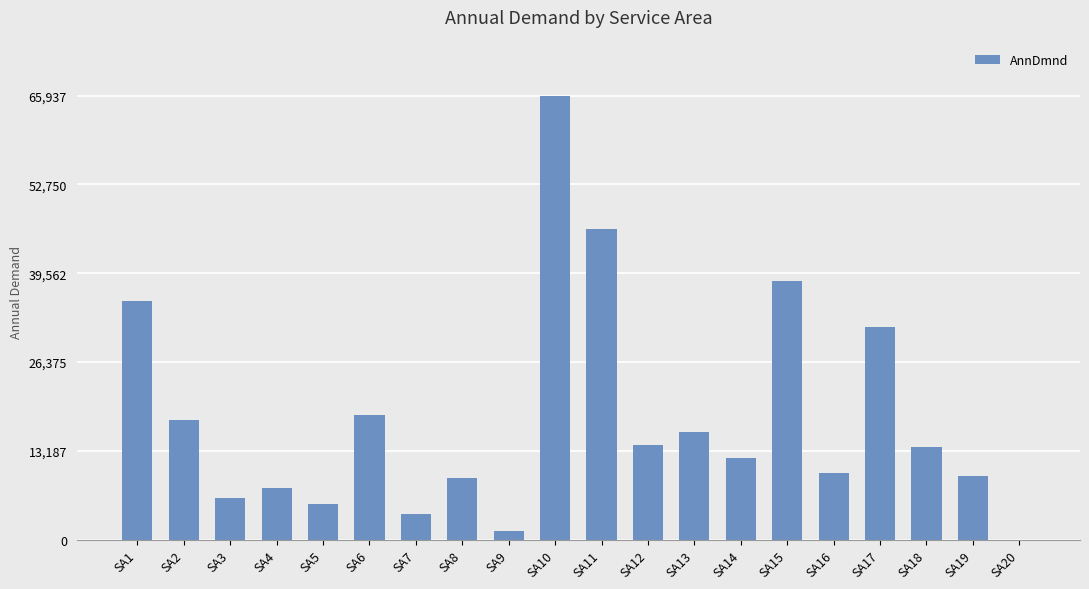

What is the ratio of the value at SA13 to the value at SA11?

0.3